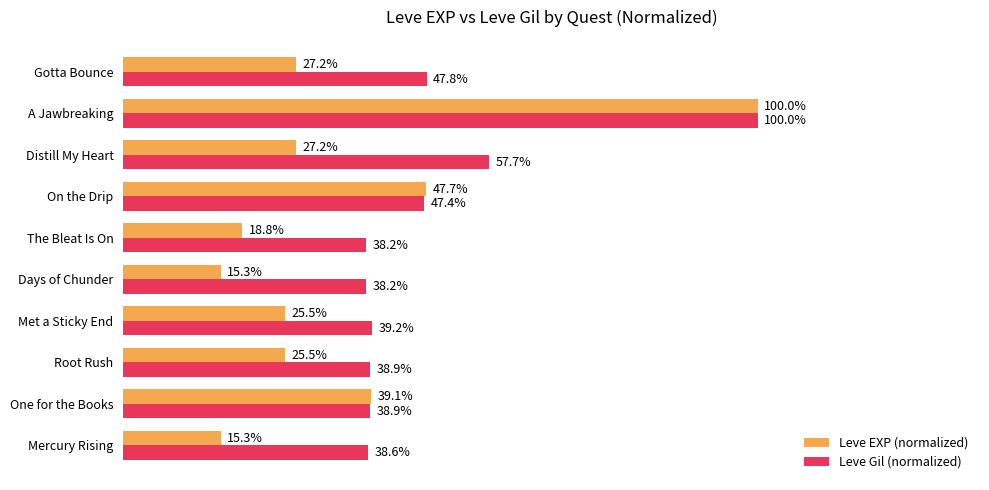

Reading left to right, what are all the values shown in this chart?

Leve EXP (normalized): 0.2	0.4	0.3	0.3	0.2	0.2	0.5	0.3	1.0	0.3
Leve Gil (normalized): 0.4	0.4	0.4	0.4	0.4	0.4	0.5	0.6	1.0	0.5